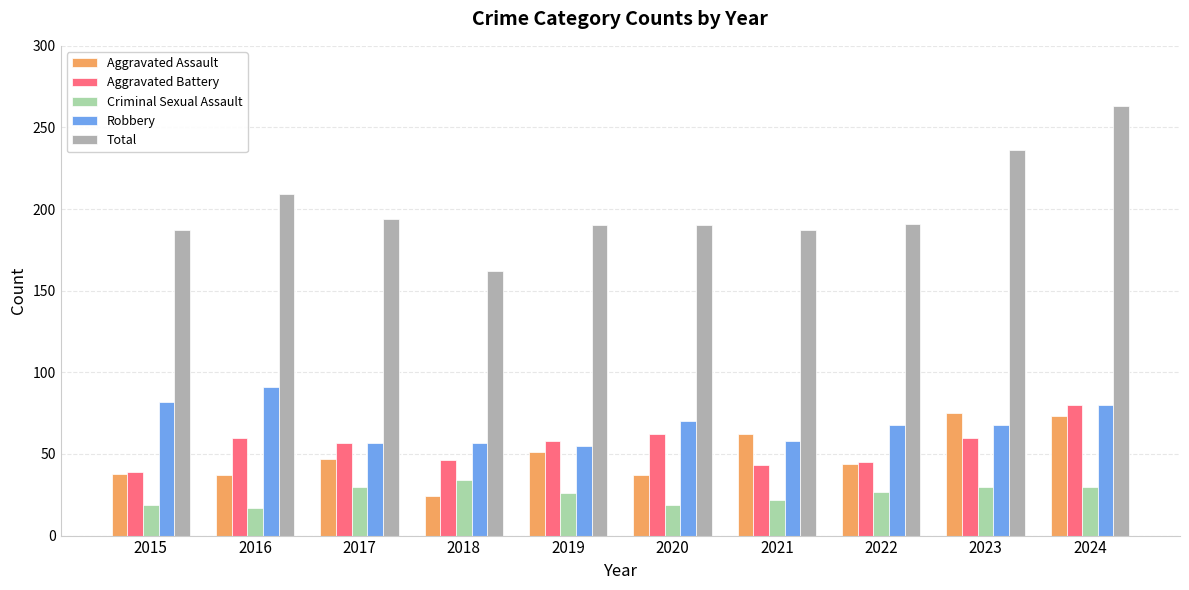

Count the number of categories in the chart.

10